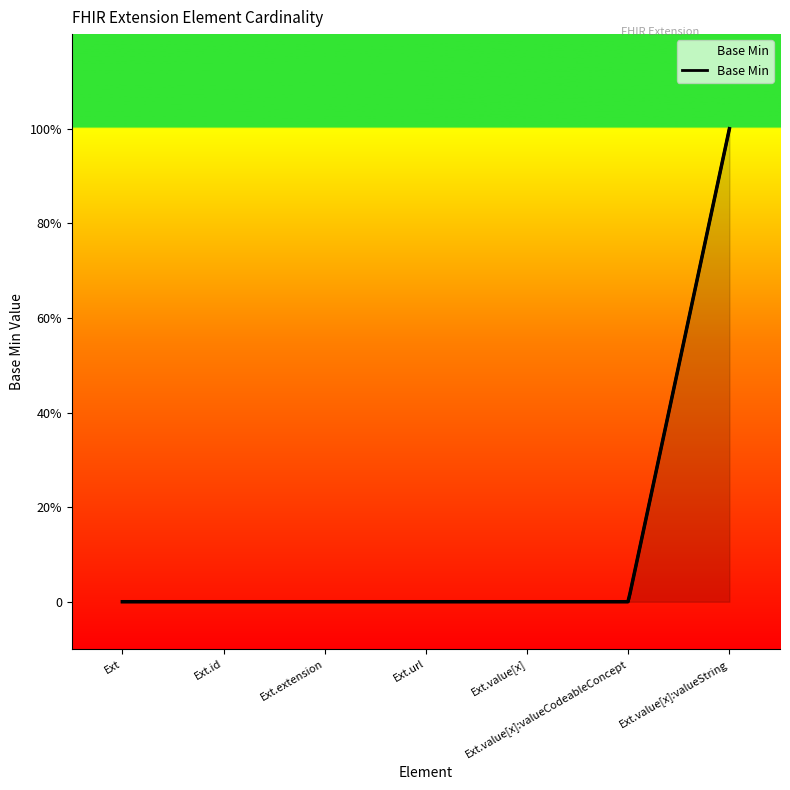

Reading right to left, what are all the values shown in this chart?

1	0	0	0	0	0	0